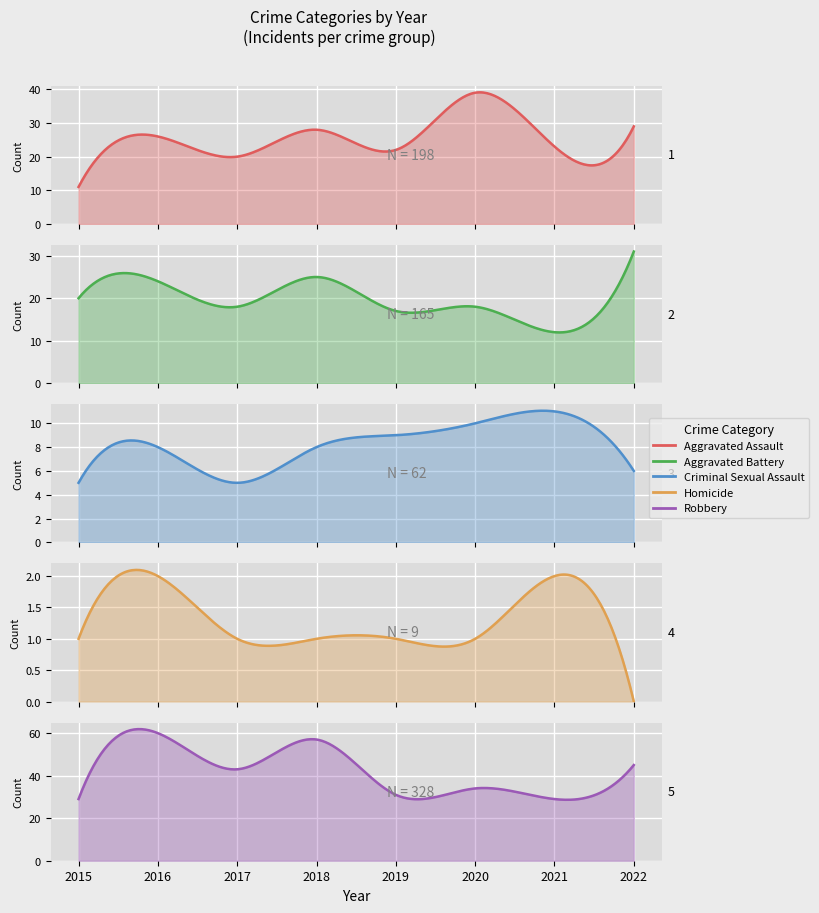

True or false: Robbery and Criminal Sexual Assault intersect in this chart.

False